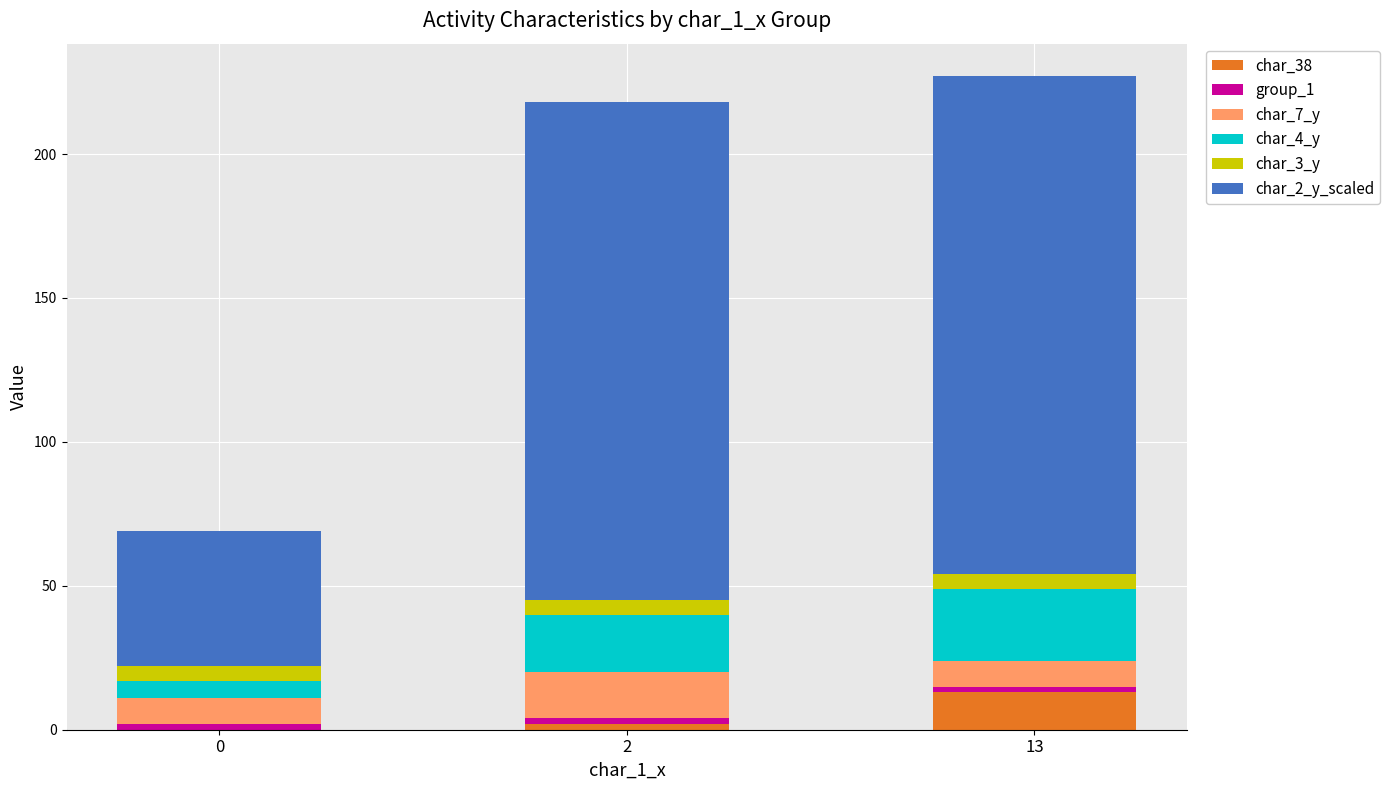

The char_38 series shows -8 at 0. True or false?

False